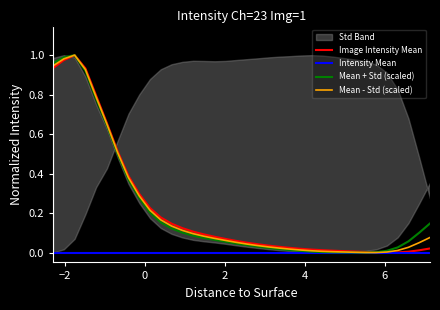

Is the value of Mean - Std (scaled) at 10 greater than the value of Image Intensity Mean at 32?

Yes